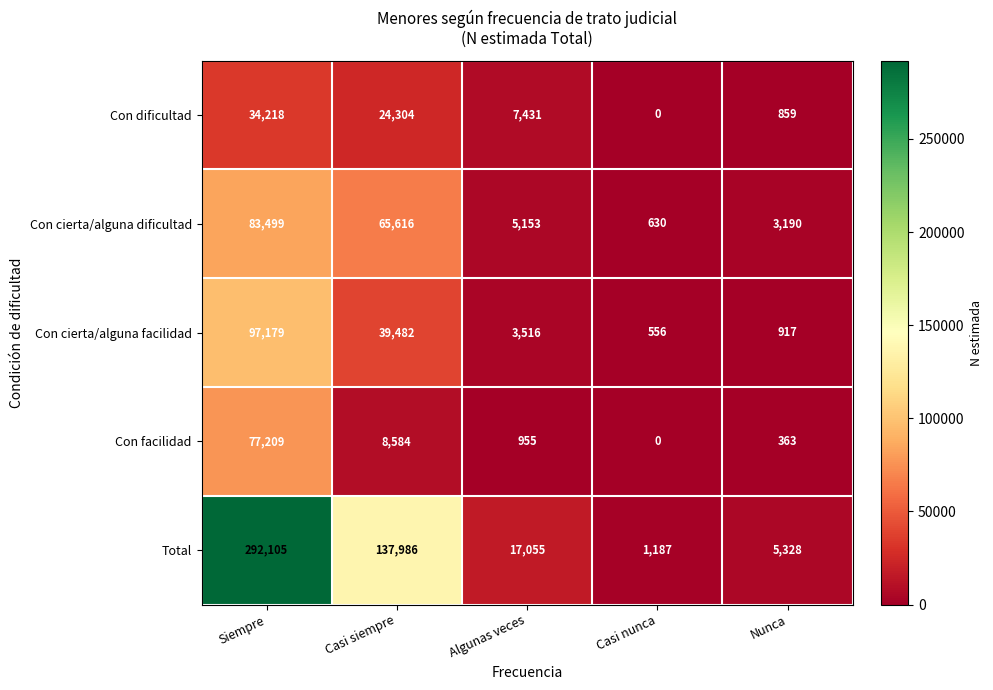

Reading left to right, transcribe all the data shown in this chart.

Con dificultad: 34218	24304	7431	0	859
Con cierta/alguna dificultad: 83499	65616	5153	630	3190
Con cierta/alguna facilidad: 97179	39482	3516	556	917
Con facilidad: 77209	8584	955	0	363
Total: 292105	137986	17055	1187	5328